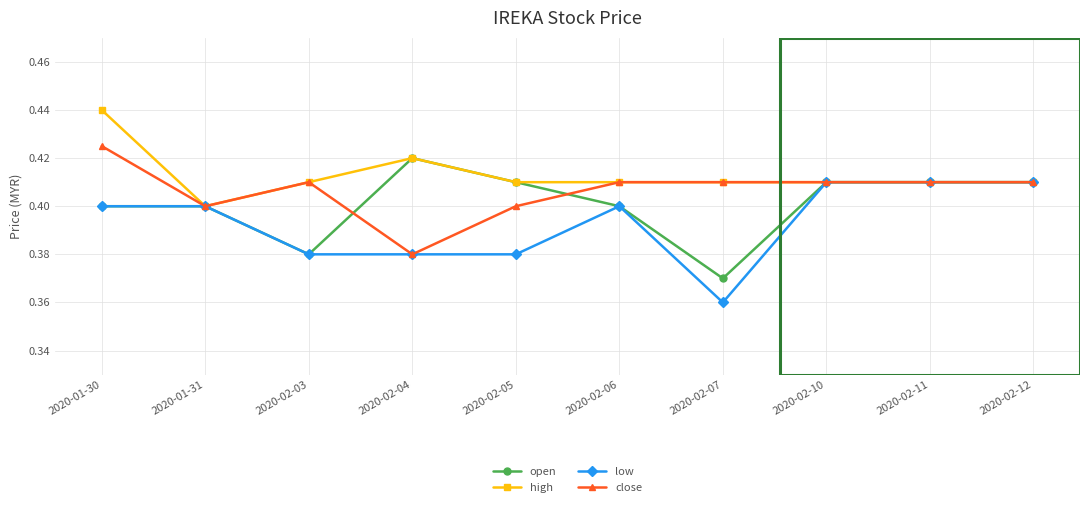

True or false: high has a value of 0.2 at 2020-02-06.

False